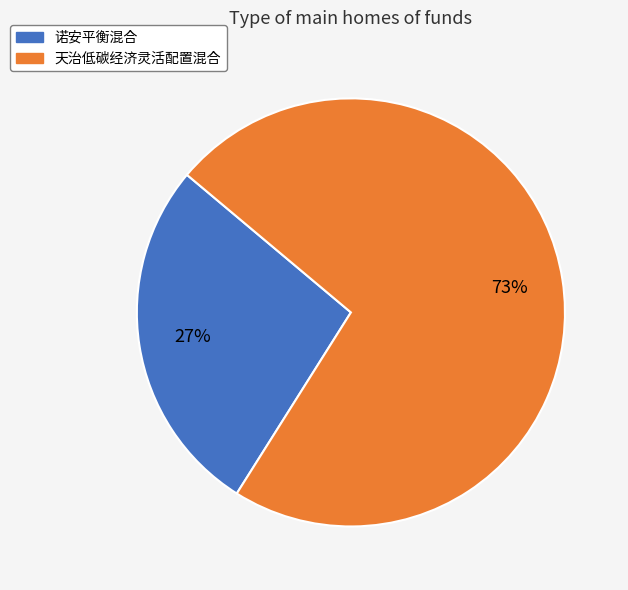

To the nearest percent, what is the average slice percentage?

50%